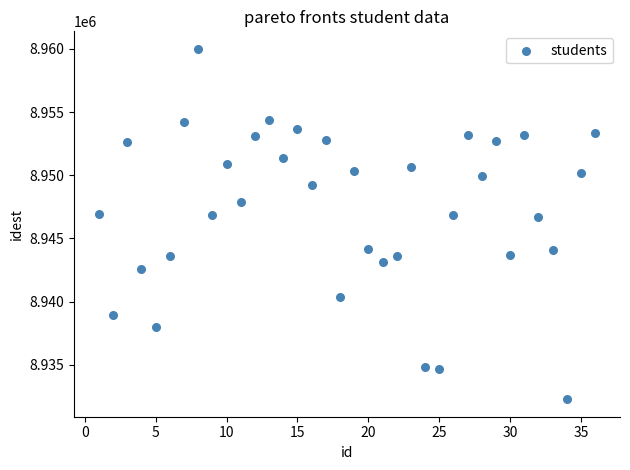

What is the range of X values (max minus min)?

35